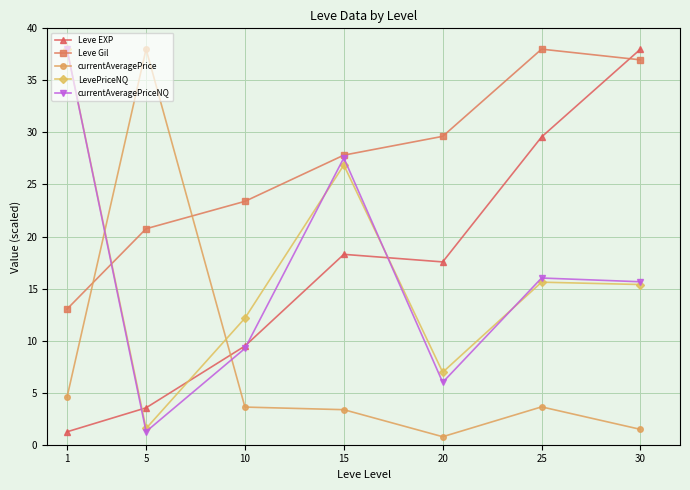

True or false: Leve Gil and currentAveragePrice cross at least once.

True